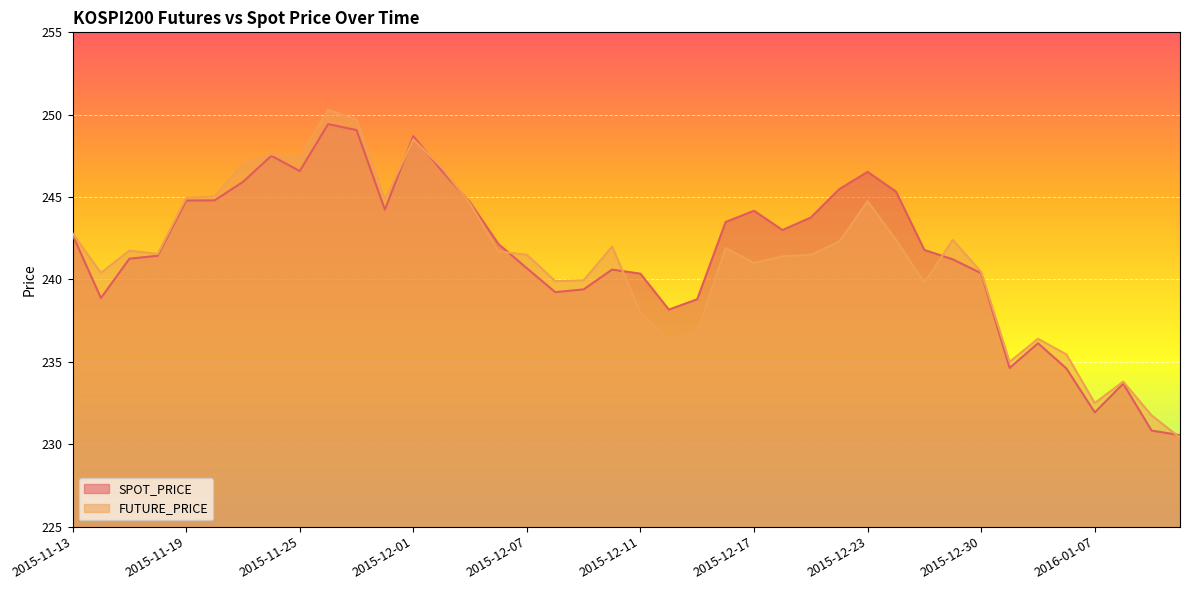

True or false: SPOT_PRICE has more than 1 interior local peaks.

True